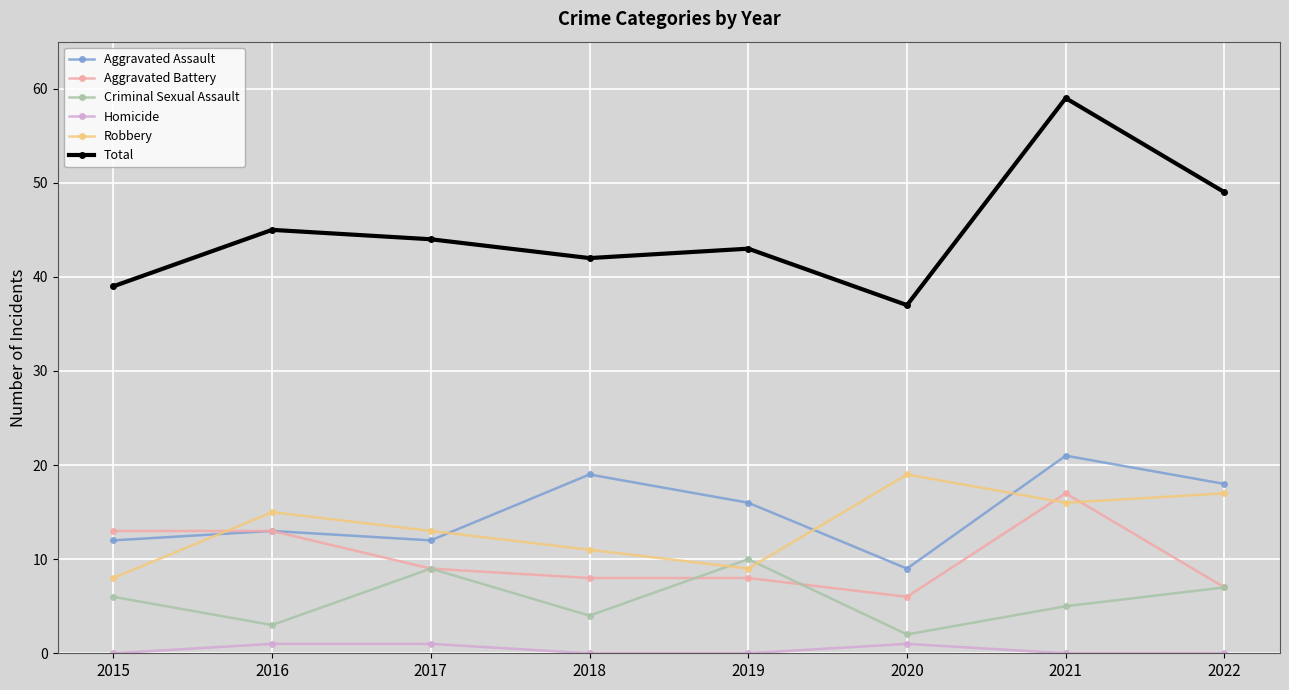

Which series has the largest total across all categories?

Total